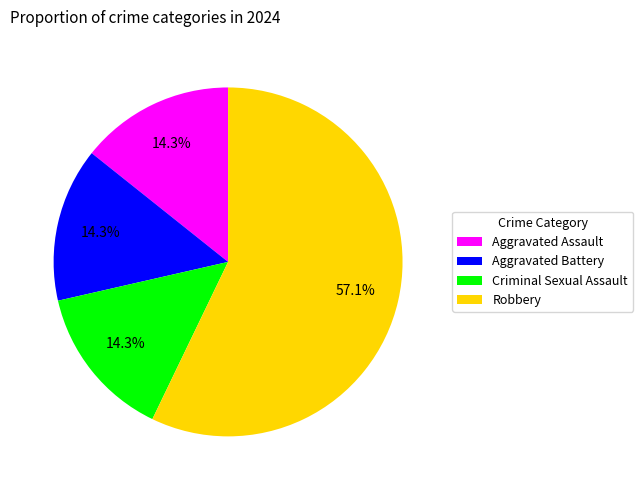

Does Aggravated Battery account for over 50% of the chart?

No